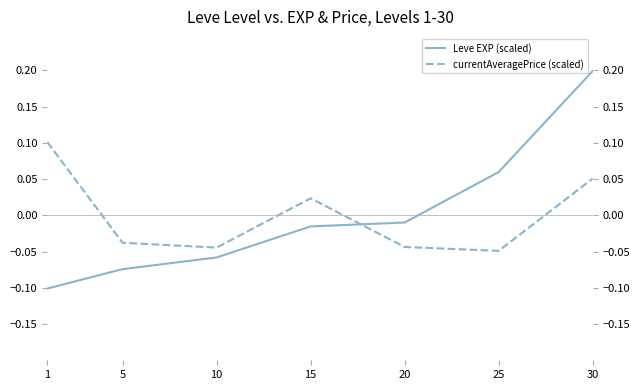

List the labels in order of Leve EXP (scaled) value, largest first.

30, 25, 20, 15, 10, 5, 1